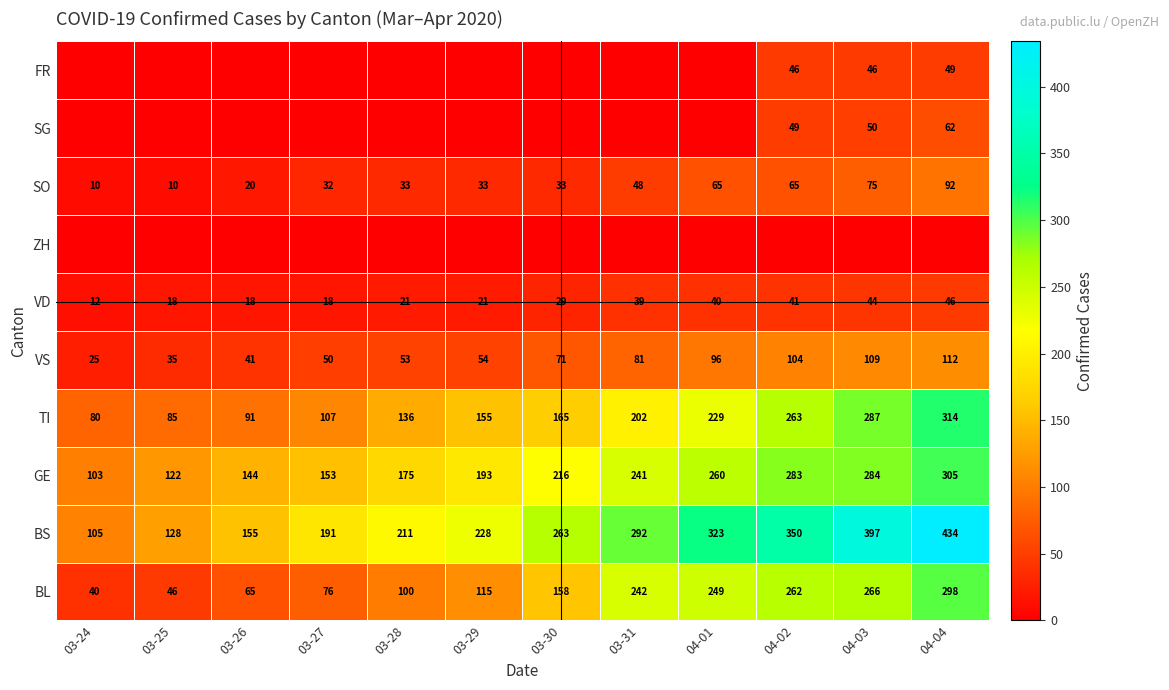

At which label does BS reach its peak?

04-04